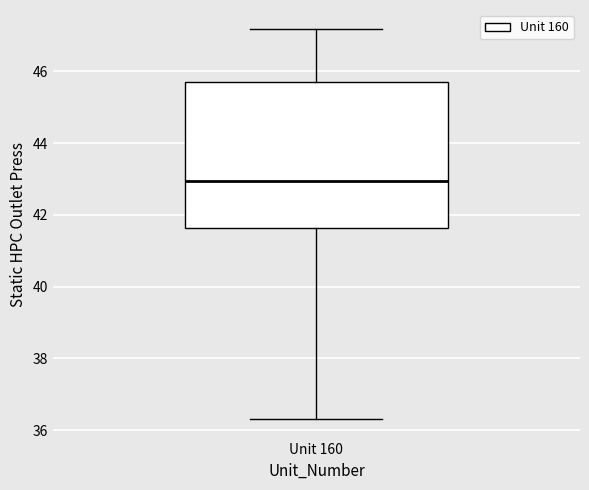

Transcribe this box plot: give where the median line is, the range the box spans, and where the two whiskers end, as read against the y-axis. The values are not printed on the chart, so give them approximately, as read against the axis.

median 43.0, box 41.6 to 45.8, whiskers 36.4 to 47.2